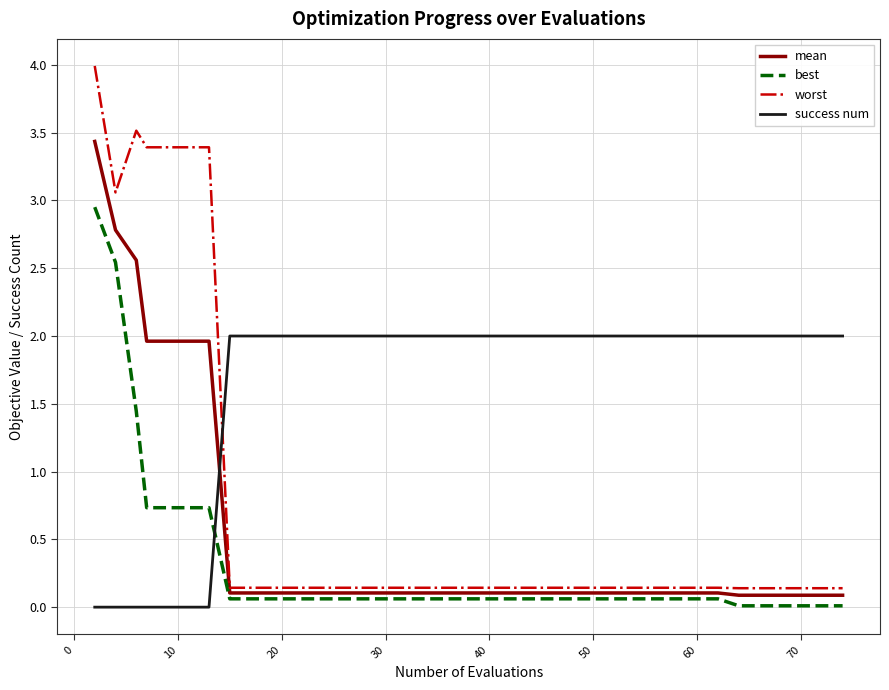

List the series in order of their peak value, highest first.

worst, mean, best, success num